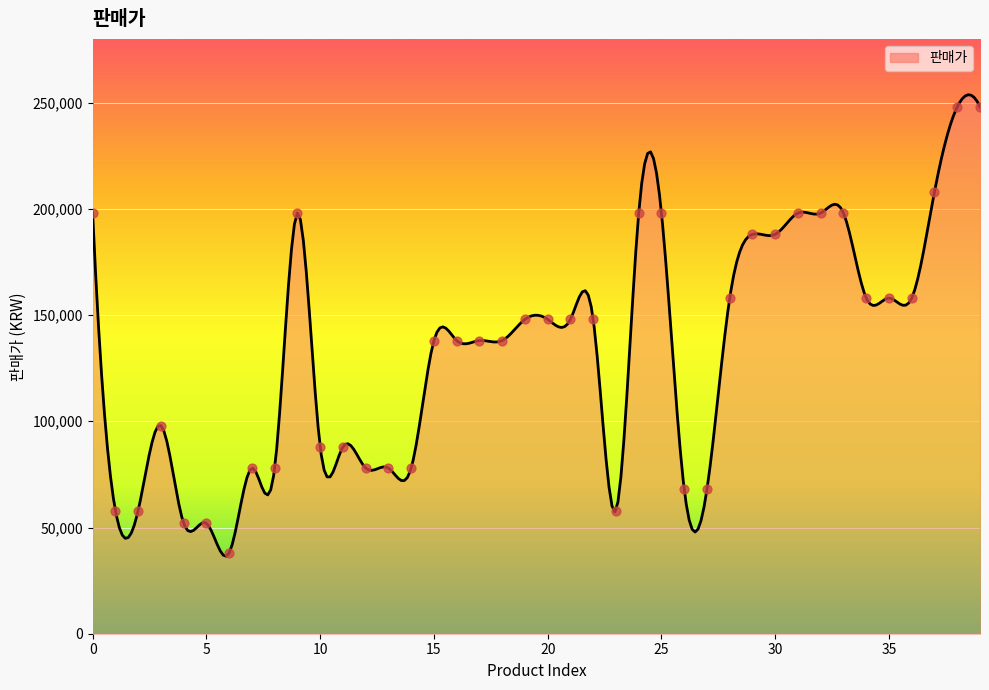

Between 38 and 33, which is larger?

38